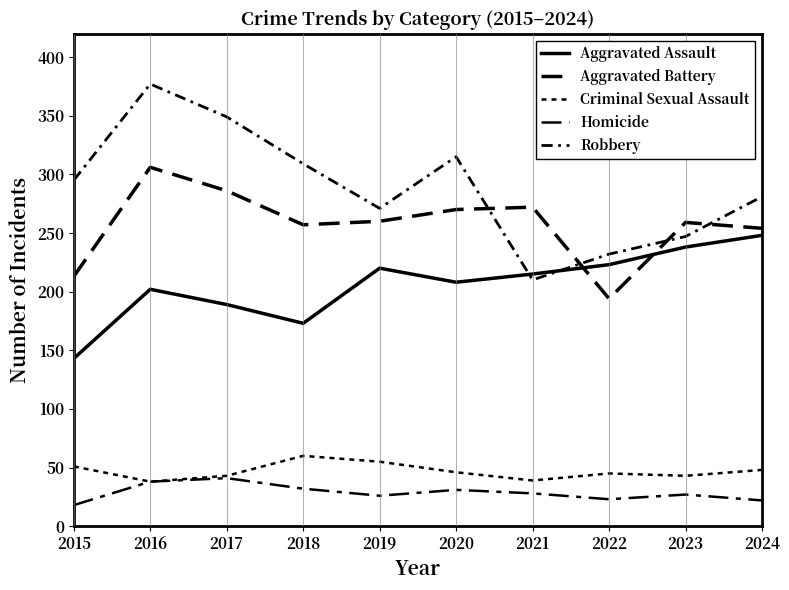

How many lines are shown in the chart?

5